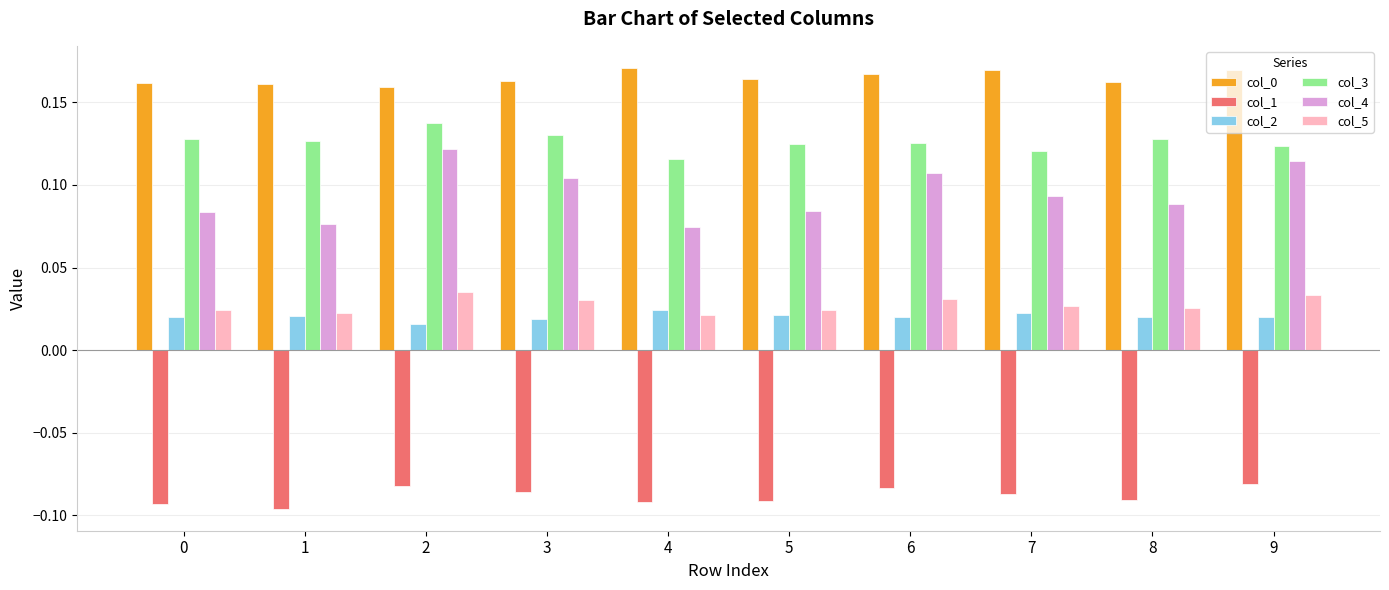

How many bars are there in each group?

6